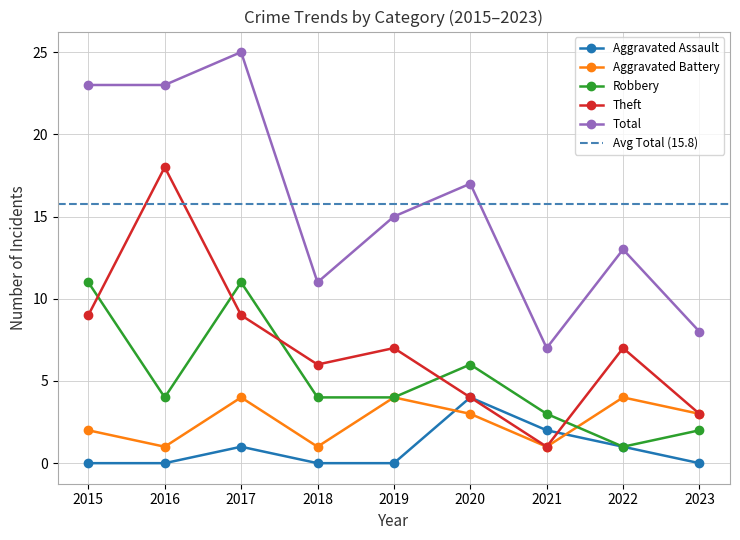

How many interior local peaks does the Theft series have?

3